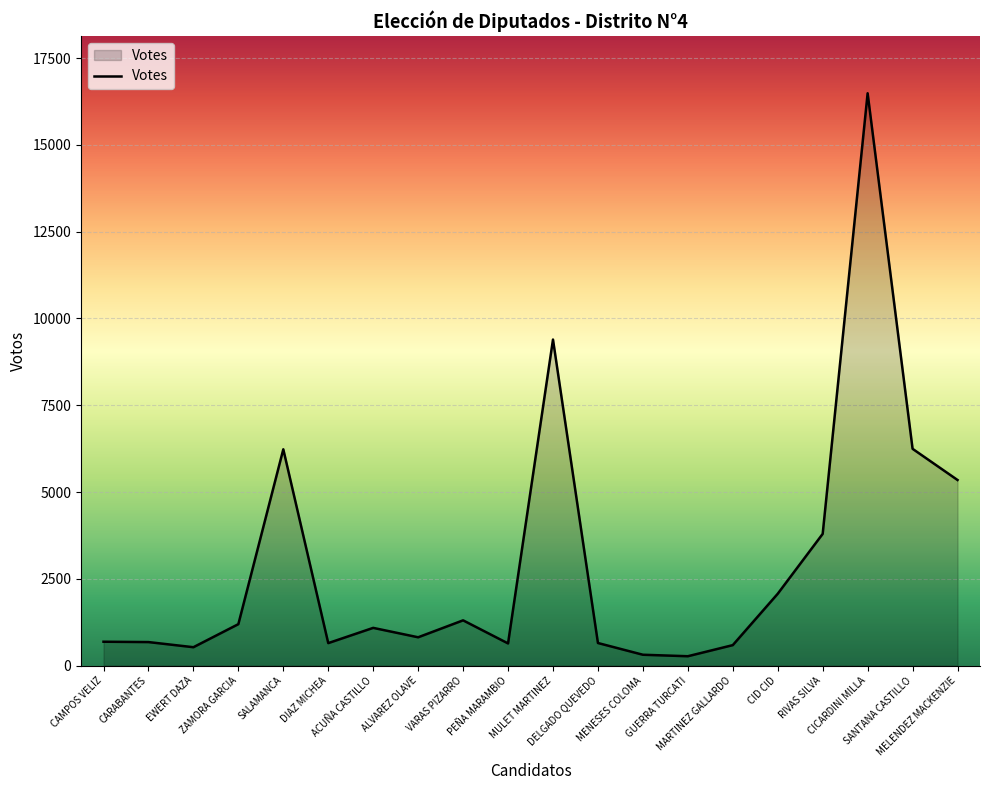

What is the greatest value displayed?

16488